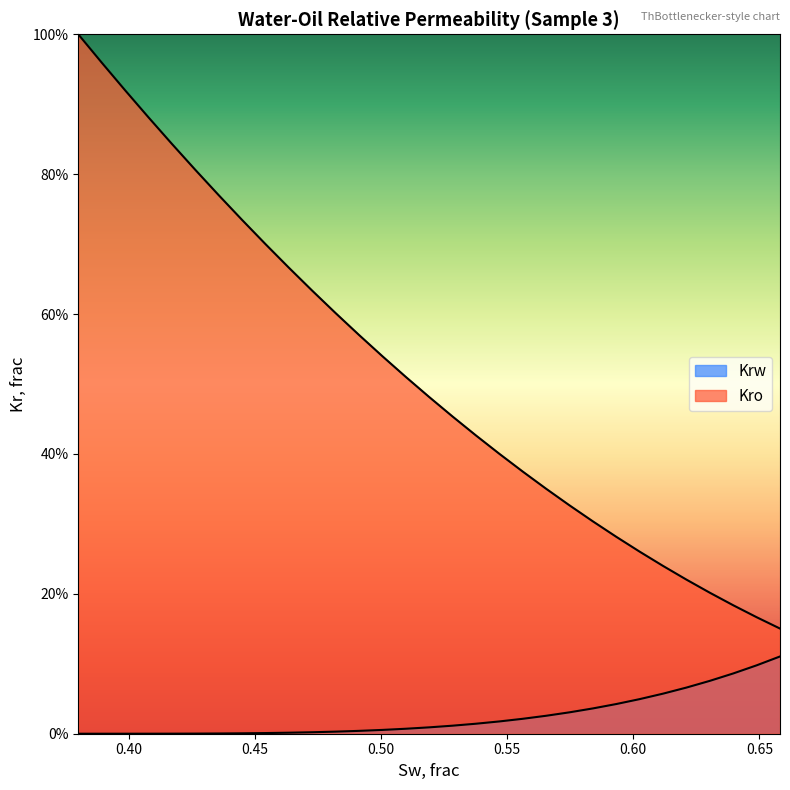

What is the difference between the maximum and minimum values in the Kro series?

0.8